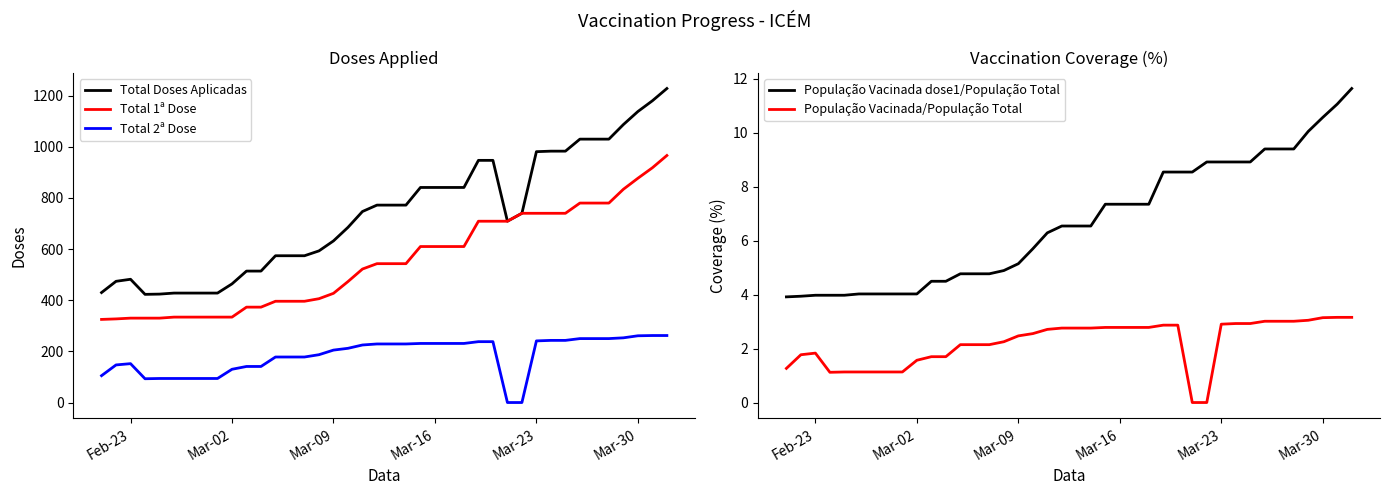

The value of Total 1ª Dose at Mar-09 is 596. True or false?

False